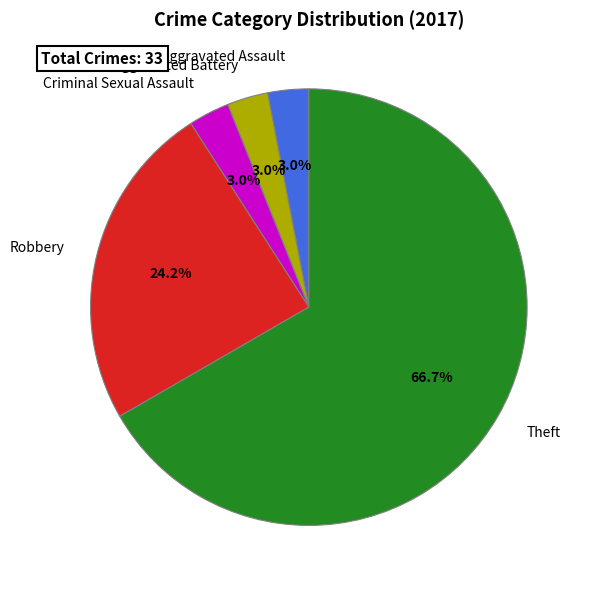

Between Aggravated Assault and Theft, which is larger?

Theft